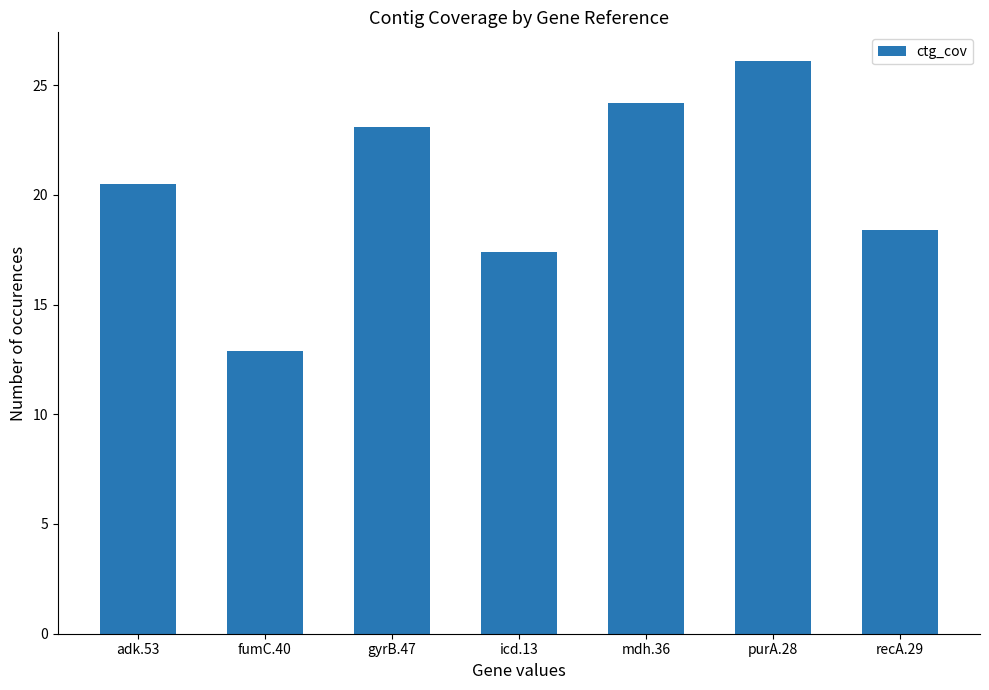

Reading left to right, what are all the values shown in this chart?

adk.53=20.5	fumC.40=12.9	gyrB.47=23.1	icd.13=17.4	mdh.36=24.2	purA.28=26.1	recA.29=18.4